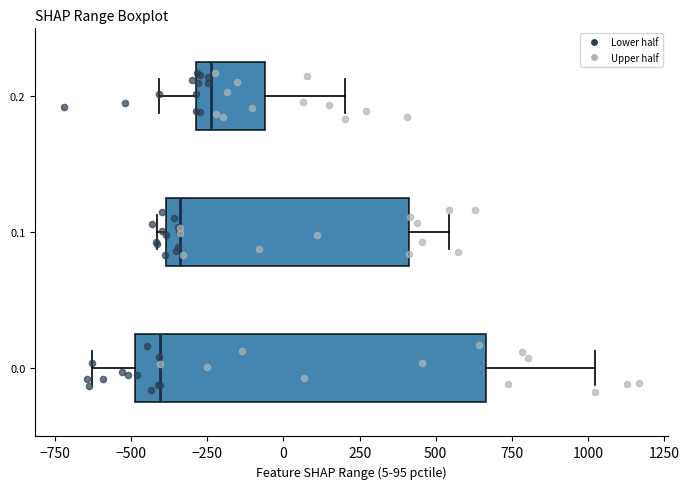

Where does the right whisker of the box at y = 0.2 end on the x-axis? The values are not printed on the chart, so give them approximately, as read against the axis.

200